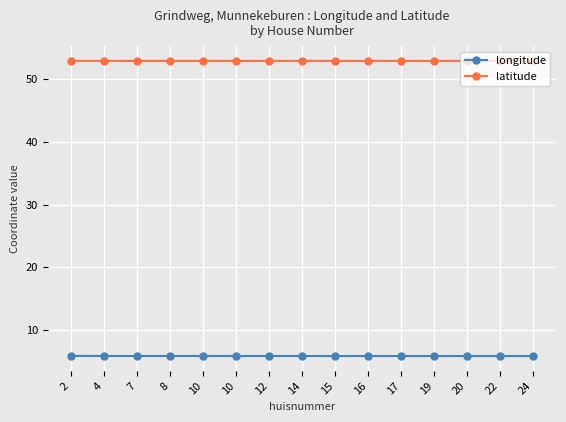

True or false: longitude has a value of 2.0 at 12.

False